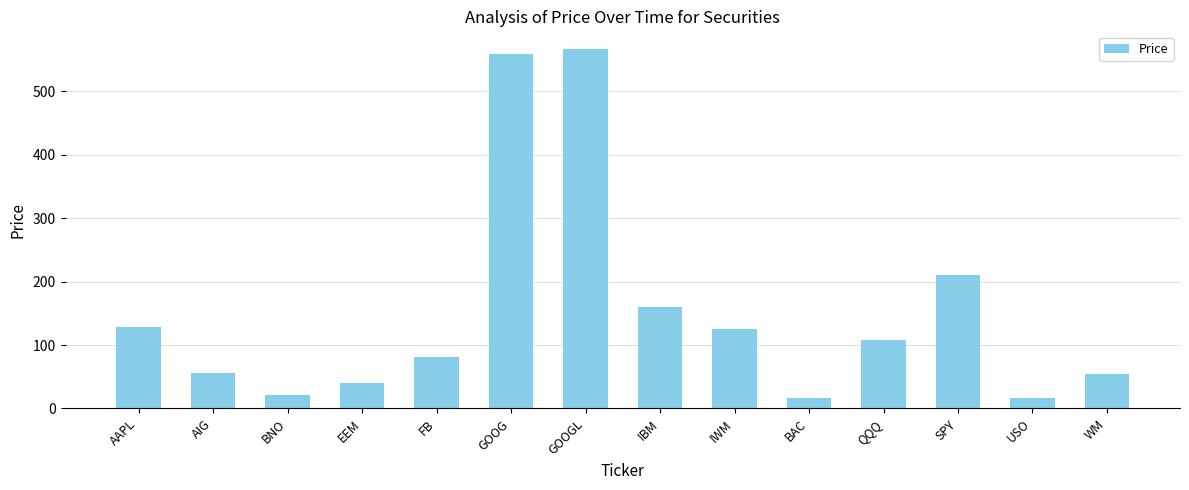

Are the bars grouped side by side (vs. stacked)?

No